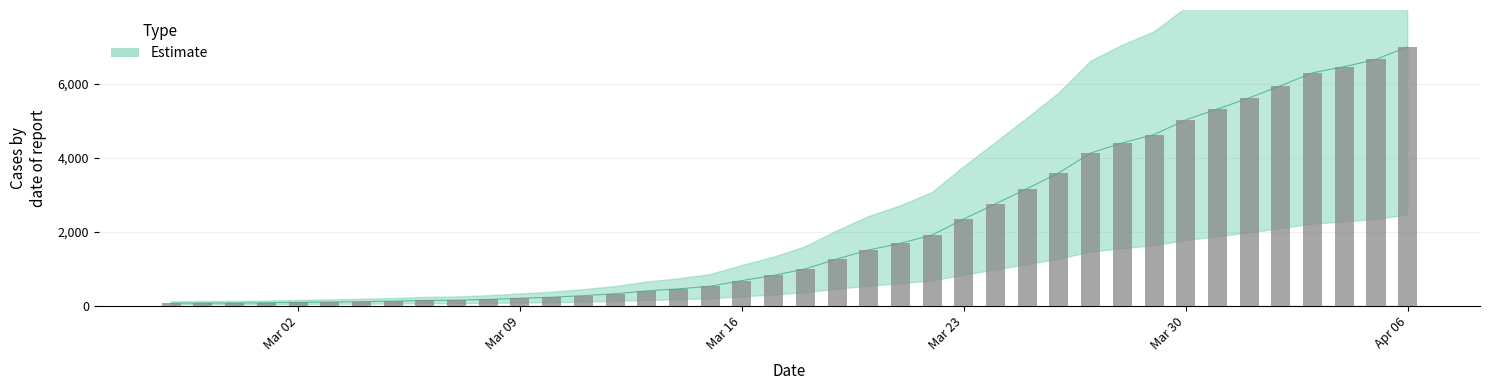

Rank the categories by value from highest to lowest.

2020-04-06, 2020-04-05, 2020-04-04, 2020-04-03, 2020-04-02, 2020-04-01, 2020-03-31, 2020-03-30, 2020-03-29, 2020-03-28, 2020-03-27, 2020-03-26, 2020-03-25, 2020-03-24, 2020-03-23, 2020-03-22, 2020-03-21, 2020-03-20, 2020-03-19, 2020-03-18, 2020-03-17, 2020-03-16, 2020-03-15, 2020-03-14, 2020-03-13, 2020-03-12, 2020-03-11, 2020-03-10, 2020-03-09, 2020-03-08, 2020-03-07, 2020-03-06, 2020-03-05, 2020-03-04, 2020-03-03, 2020-03-02, 2020-03-01, 2020-02-29, 2020-02-28, 2020-02-27